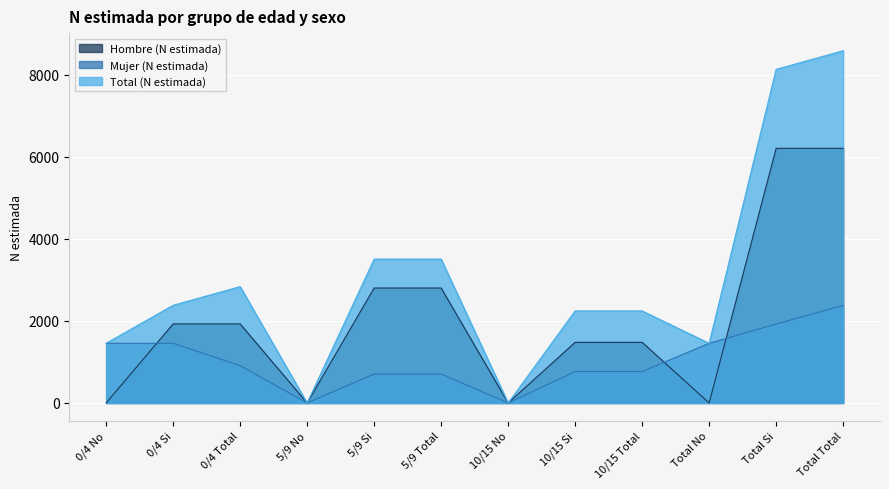

Reading left to right, what are all the values shown in this chart?

Hombre (N estimada): 0/4 No=0	0/4 Si=1928	0/4 Total=1928	5/9 No=0	5/9 Si=2803	5/9 Total=2803	10/15 No=0	10/15 Si=1479	10/15 Total=1479	Total No=0	Total Si=6210	Total Total=6210
Mujer (N estimada): 0/4 No=1455	0/4 Si=1455	0/4 Total=910	5/9 No=0	5/9 Si=705	5/9 Total=705	10/15 No=0	10/15 Si=765	10/15 Total=765	Total No=1455	Total Si=1925	Total Total=2380
Total (N estimada): 0/4 No=1455	0/4 Si=2382	0/4 Total=2837	5/9 No=0	5/9 Si=3508	5/9 Total=3508	10/15 No=0	10/15 Si=2244	10/15 Total=2244	Total No=1455	Total Si=8135	Total Total=8590